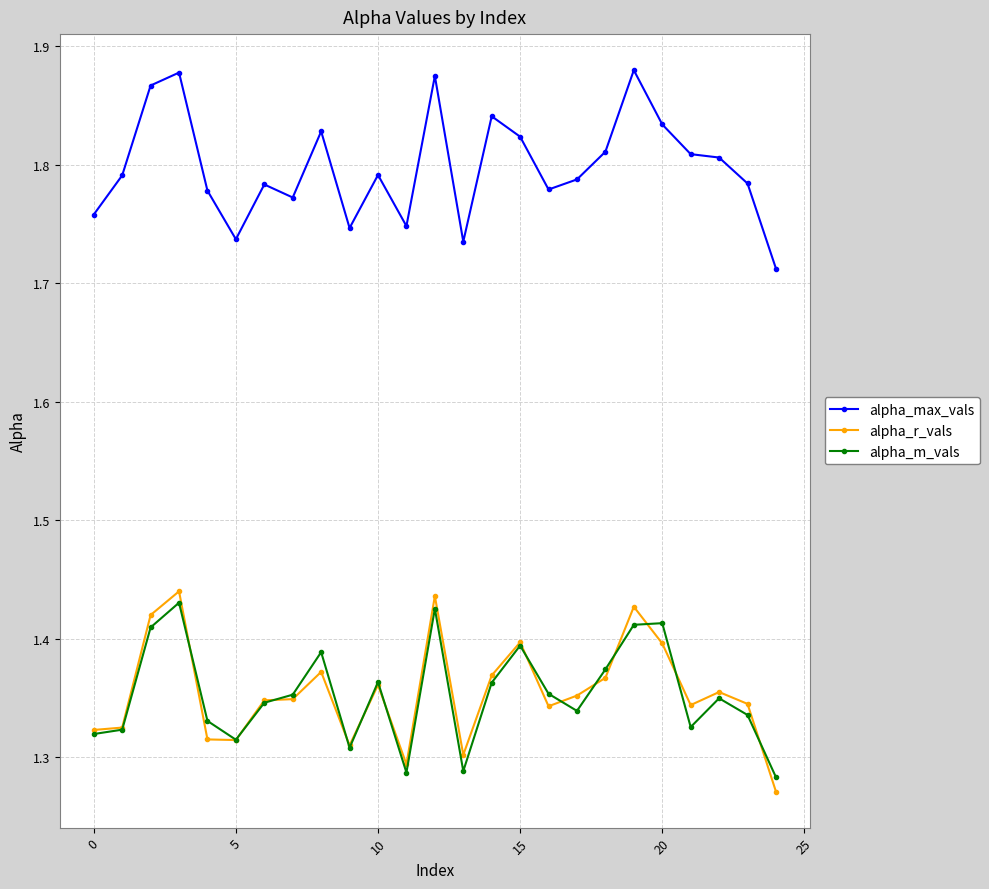

Which series has the largest total across all categories?

alpha_max_vals